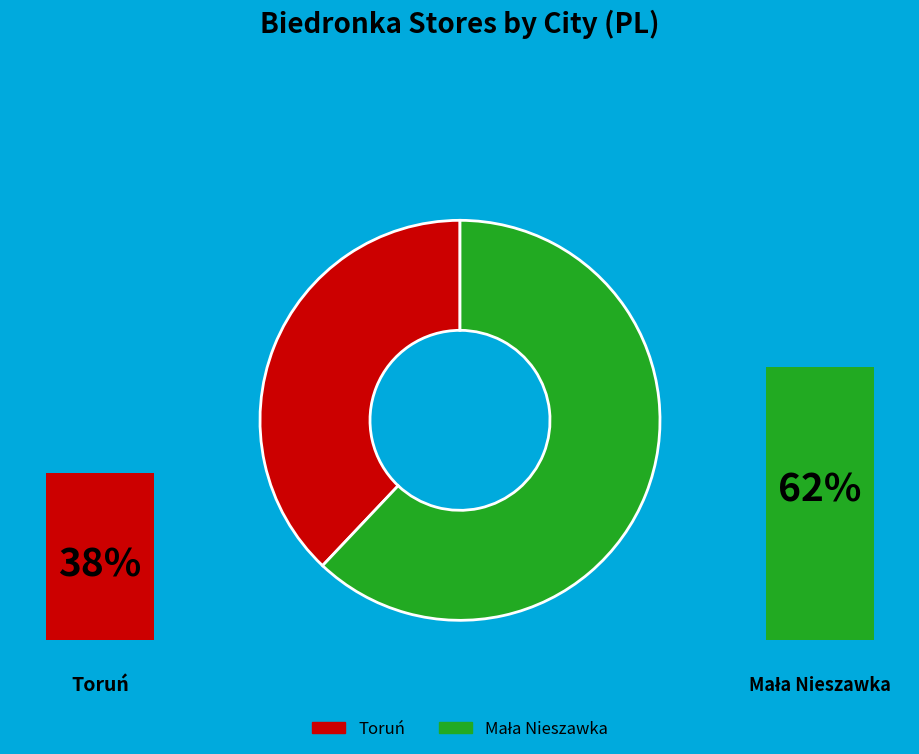

How many slices are in this pie chart?

2